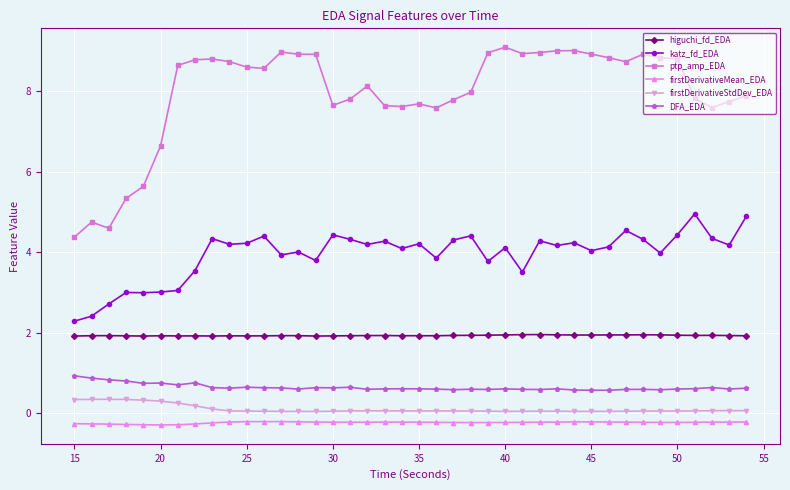

True or false: firstDerivativeStdDev_EDA has more than 0 points higher than both neighbors.

True